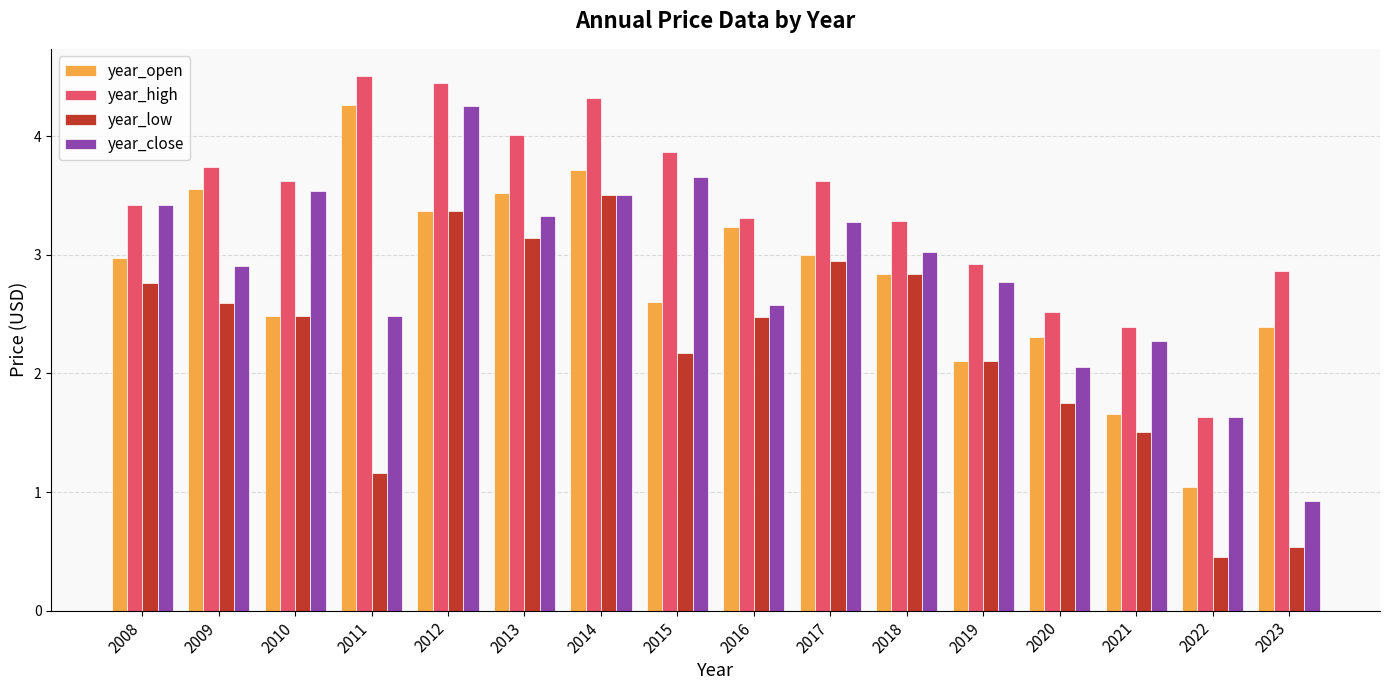

What is the difference between the highest and lowest values at 2016?

0.8